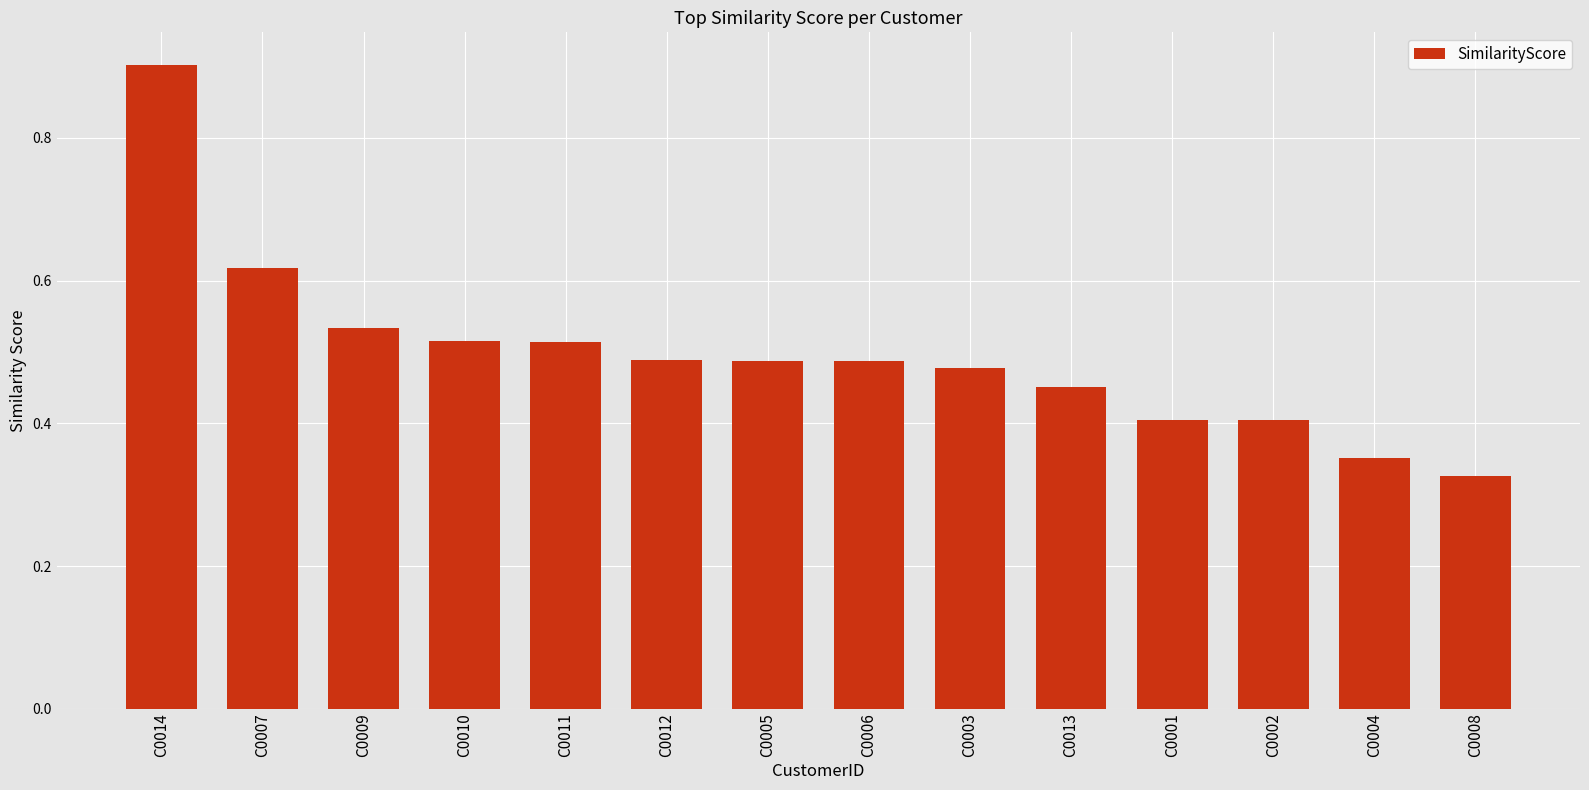

How many values are between 0 and 1?

14